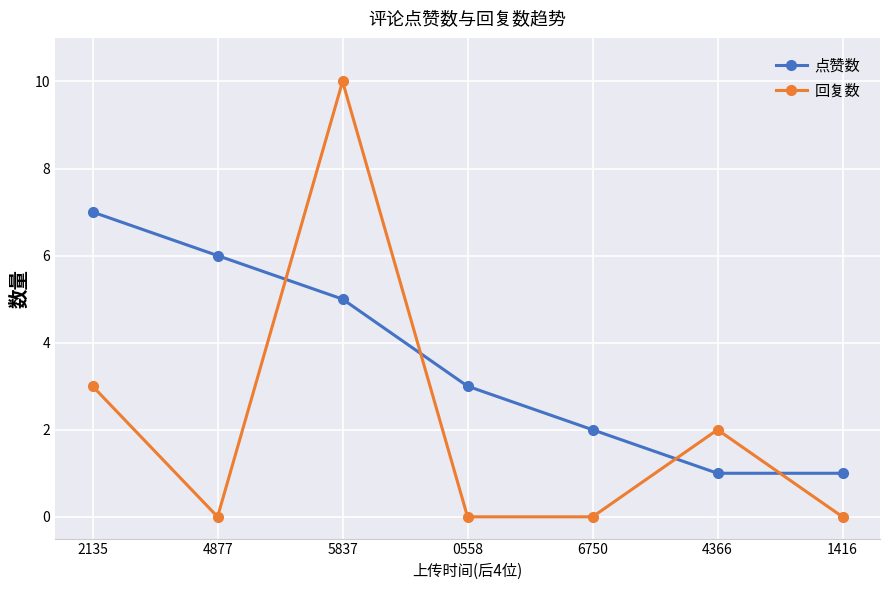

Reading left to right, extract all data points from this chart.

点赞数: 2135=7	4877=6	5837=5	0558=3	6750=2	4366=1	1416=1
回复数: 2135=3	4877=0	5837=10	0558=0	6750=0	4366=2	1416=0